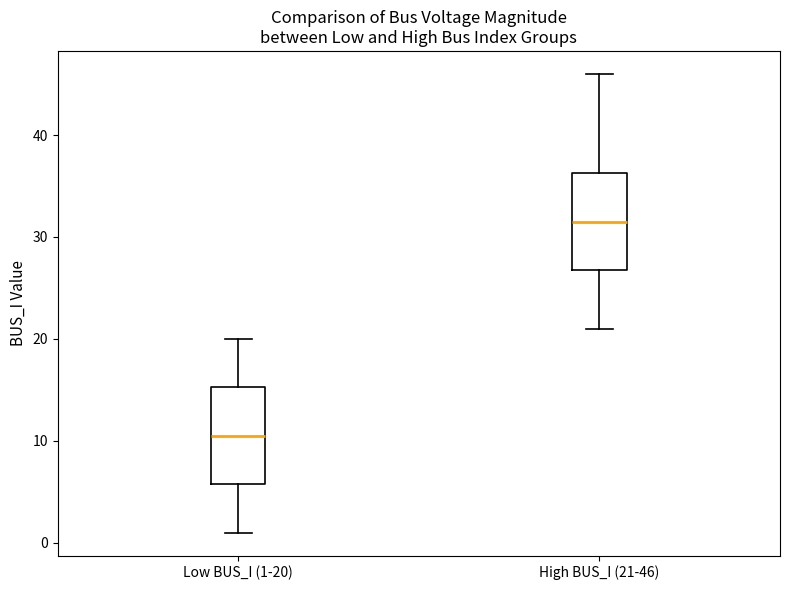

Where is the upper edge of the box for High BUS_I (21-46) on the y-axis? The values are not printed on the chart, so give them approximately, as read against the axis.

36